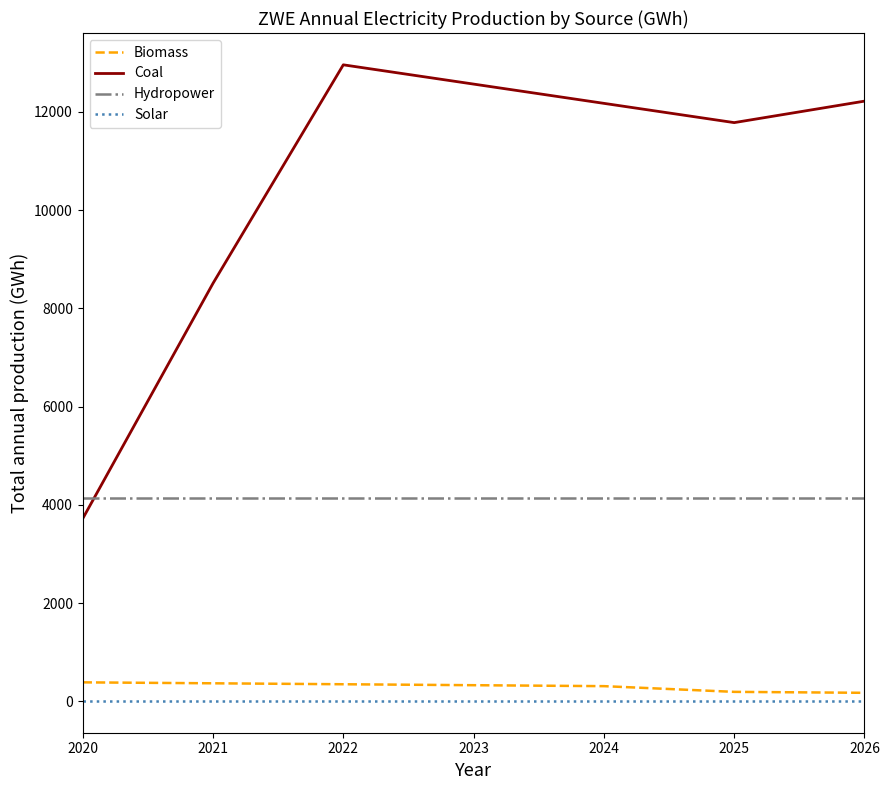

True or false: Hydropower has a value of 4148.9 at 2022.

True